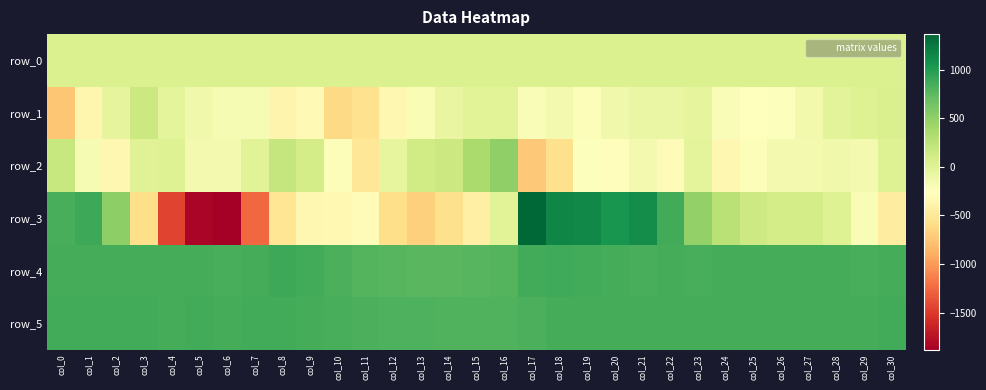

What is the average value of the row_4 series?

837.3